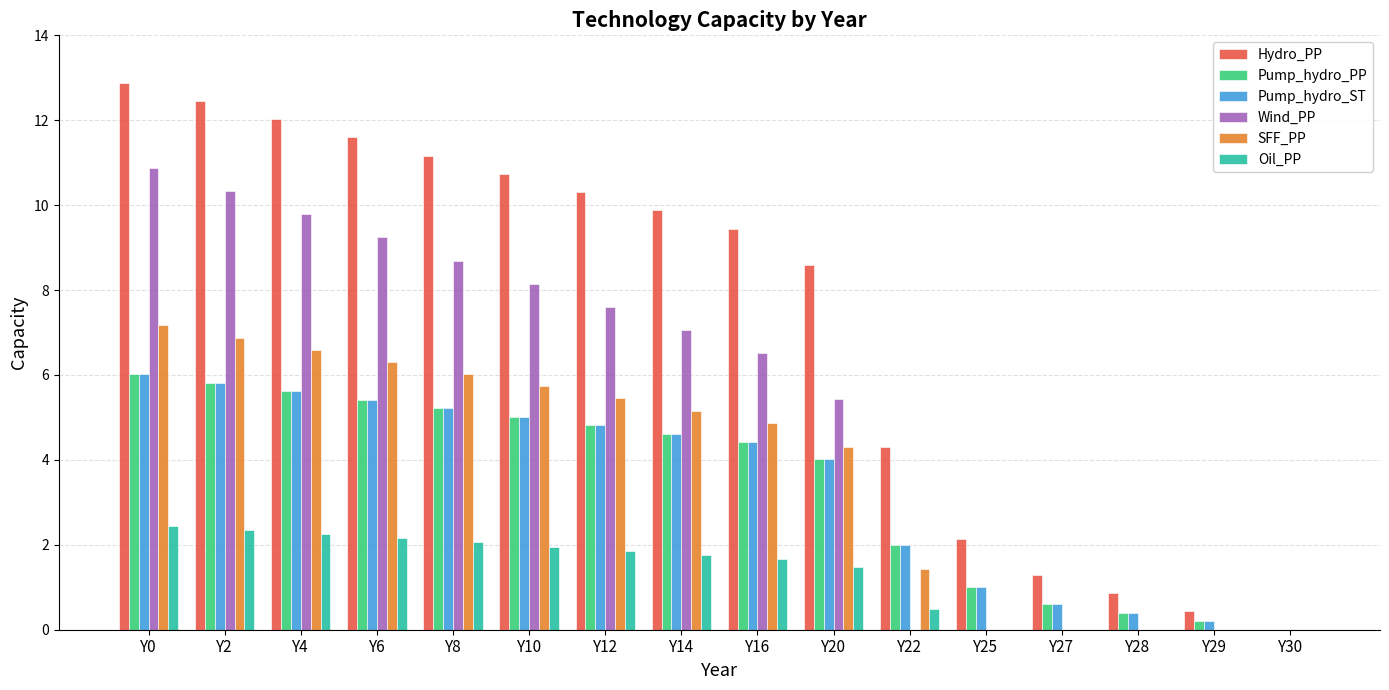

Is it true that SFF_PP equals 9.8 at Y8?

False